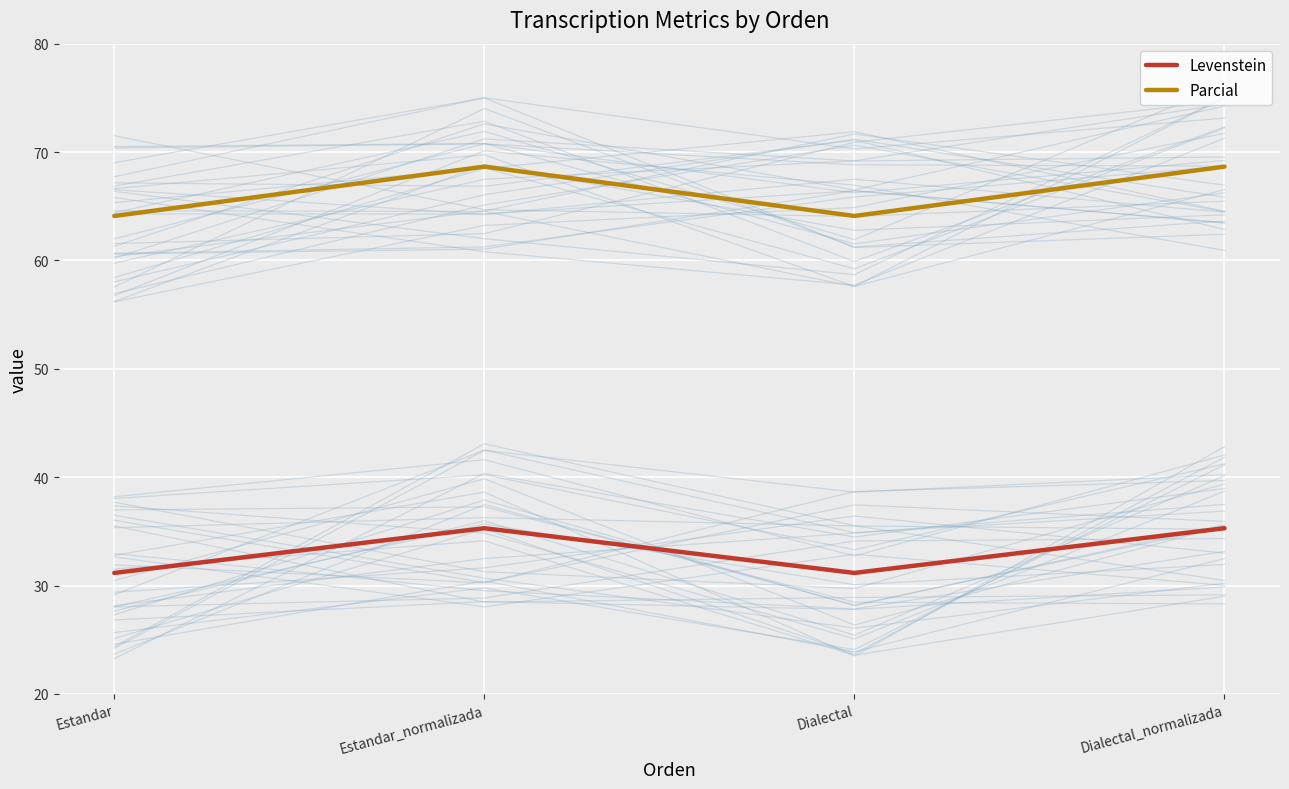

What is the sum of the Parcial values at Dialectal and Estandar_normalizada?

132.8